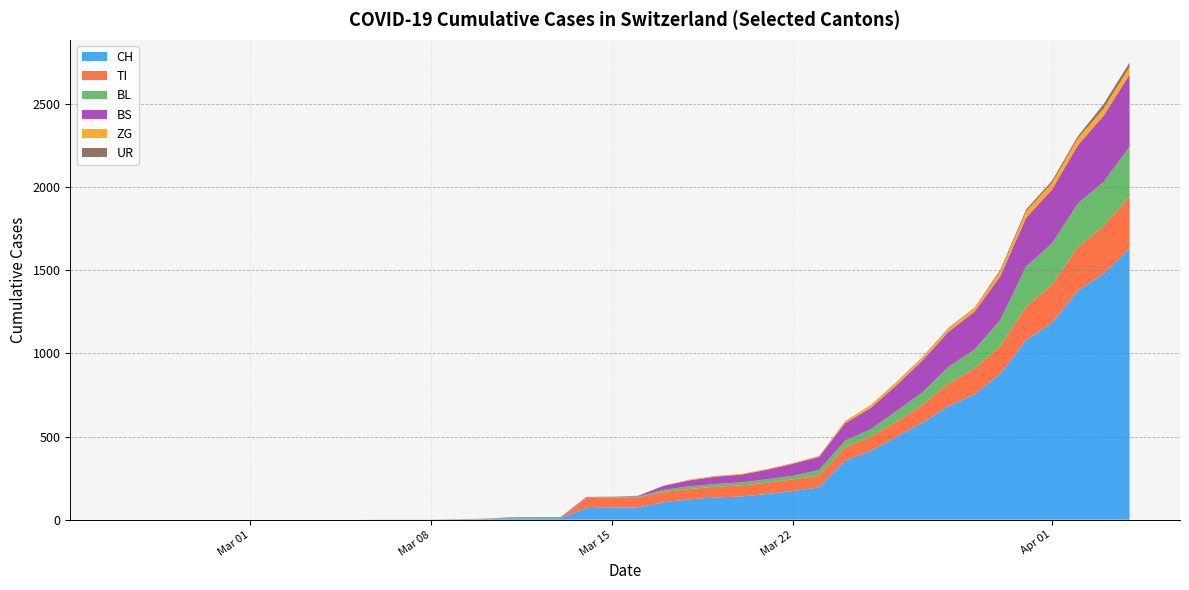

Reading left to right, transcribe all the data shown in this chart.

CH: 2020-02-25=0	2020-02-26=0	2020-02-27=0	2020-02-28=0	2020-02-29=0	2020-03-01=0	2020-03-02=0	2020-03-03=0	2020-03-04=0	2020-03-05=0	2020-03-06=1	2020-03-07=1	2020-03-08=1	2020-03-09=3	2020-03-10=4	2020-03-11=8	2020-03-12=9	2020-03-13=9	2020-03-14=70	2020-03-15=73	2020-03-16=74	2020-03-17=105	2020-03-18=123	2020-03-19=134	2020-03-20=140	2020-03-21=155	2020-03-22=173	2020-03-23=194	2020-03-24=355	2020-03-25=414	2020-03-26=499	2020-03-27=584	2020-03-28=683	2020-03-29=752	2020-03-30=877	2020-03-31=1079	2020-04-01=1183	2020-04-02=1376	2020-04-03=1479	2020-04-04=1630
TI: 2020-02-25=0	2020-02-26=0	2020-02-27=0	2020-02-28=0	2020-02-29=0	2020-03-01=0	2020-03-02=0	2020-03-03=0	2020-03-04=0	2020-03-05=0	2020-03-06=0	2020-03-07=0	2020-03-08=0	2020-03-09=0	2020-03-10=0	2020-03-11=0	2020-03-12=0	2020-03-13=0	2020-03-14=61	2020-03-15=61	2020-03-16=61	2020-03-17=62	2020-03-18=62	2020-03-19=65	2020-03-20=67	2020-03-21=68	2020-03-22=70	2020-03-23=71	2020-03-24=80	2020-03-25=85	2020-03-26=91	2020-03-27=107	2020-03-28=136	2020-03-29=155	2020-03-30=165	2020-03-31=202	2020-04-01=229	2020-04-02=263	2020-04-03=287	2020-04-04=314
BL: 2020-02-25=0	2020-02-26=0	2020-02-27=0	2020-02-28=0	2020-02-29=0	2020-03-01=0	2020-03-02=0	2020-03-03=0	2020-03-04=0	2020-03-05=0	2020-03-06=0	2020-03-07=0	2020-03-08=0	2020-03-09=1	2020-03-10=2	2020-03-11=2	2020-03-12=2	2020-03-13=2	2020-03-14=2	2020-03-15=5	2020-03-16=5	2020-03-17=13	2020-03-18=16	2020-03-19=16	2020-03-20=18	2020-03-21=21	2020-03-22=21	2020-03-23=35	2020-03-24=40	2020-03-25=46	2020-03-26=65	2020-03-27=76	2020-03-28=100	2020-03-29=115	2020-03-30=158	2020-03-31=242	2020-04-01=249	2020-04-02=262	2020-04-03=266	2020-04-04=298
BS: 2020-02-25=0	2020-02-26=0	2020-02-27=0	2020-02-28=0	2020-02-29=0	2020-03-01=0	2020-03-02=0	2020-03-03=0	2020-03-04=0	2020-03-05=0	2020-03-06=0	2020-03-07=0	2020-03-08=0	2020-03-09=0	2020-03-10=0	2020-03-11=4	2020-03-12=4	2020-03-13=4	2020-03-14=4	2020-03-15=0	2020-03-16=4	2020-03-17=25	2020-03-18=36	2020-03-19=44	2020-03-20=46	2020-03-21=57	2020-03-22=73	2020-03-23=78	2020-03-24=105	2020-03-25=128	2020-03-26=155	2020-03-27=191	2020-03-28=211	2020-03-29=228	2020-03-30=263	2020-03-31=292	2020-04-01=323	2020-04-02=350	2020-04-03=397	2020-04-04=434
ZG: 2020-02-25=0	2020-02-26=0	2020-02-27=0	2020-02-28=0	2020-02-29=0	2020-03-01=0	2020-03-02=0	2020-03-03=0	2020-03-04=0	2020-03-05=0	2020-03-06=0	2020-03-07=0	2020-03-08=0	2020-03-09=0	2020-03-10=0	2020-03-11=0	2020-03-12=0	2020-03-13=0	2020-03-14=0	2020-03-15=0	2020-03-16=0	2020-03-17=1	2020-03-18=5	2020-03-19=5	2020-03-20=5	2020-03-21=5	2020-03-22=5	2020-03-23=5	2020-03-24=12	2020-03-25=18	2020-03-26=18	2020-03-27=18	2020-03-28=21	2020-03-29=21	2020-03-30=29	2020-03-31=39	2020-04-01=40	2020-04-02=41	2020-04-03=44	2020-04-04=46
UR: 2020-02-25=0	2020-02-26=0	2020-02-27=0	2020-02-28=0	2020-02-29=0	2020-03-01=0	2020-03-02=0	2020-03-03=0	2020-03-04=0	2020-03-05=0	2020-03-06=0	2020-03-07=0	2020-03-08=0	2020-03-09=0	2020-03-10=0	2020-03-11=0	2020-03-12=0	2020-03-13=0	2020-03-14=0	2020-03-15=0	2020-03-16=0	2020-03-17=0	2020-03-18=0	2020-03-19=0	2020-03-20=0	2020-03-21=0	2020-03-22=0	2020-03-23=1	2020-03-24=1	2020-03-25=0	2020-03-26=2	2020-03-27=3	2020-03-28=3	2020-03-29=3	2020-03-30=9	2020-03-31=11	2020-04-01=13	2020-04-02=13	2020-04-03=26	2020-04-04=26